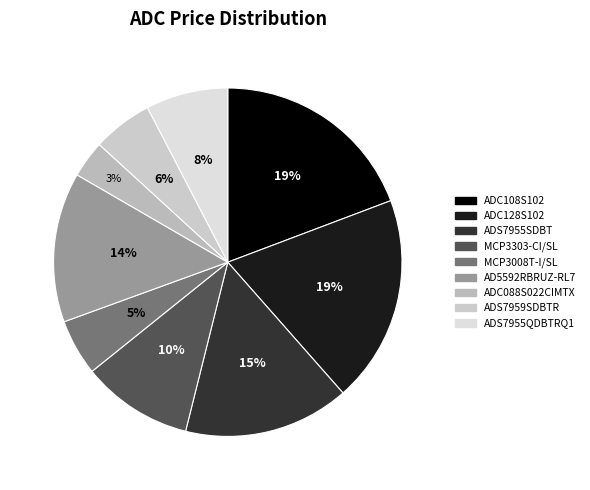

The ADC128S102 slice represents 19% of the pie. True or false?

True